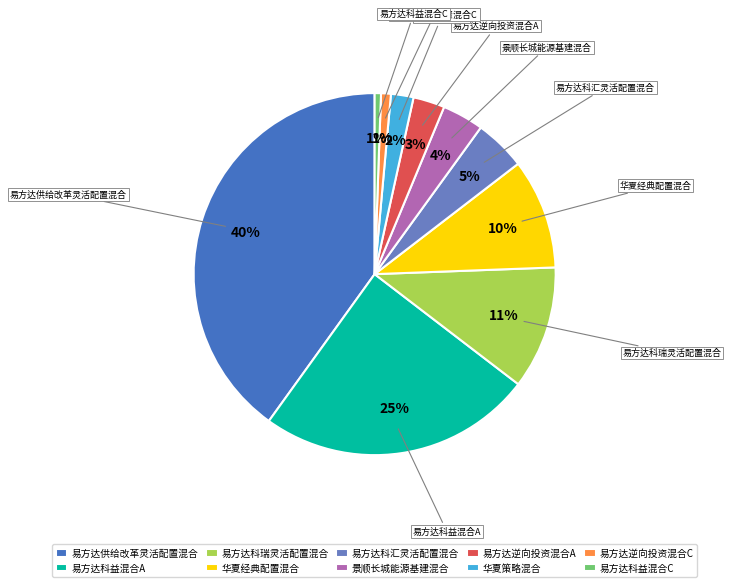

Between 易方达供给改革灵活配置混合 and 易方达逆向投资混合C, which is larger?

易方达供给改革灵活配置混合